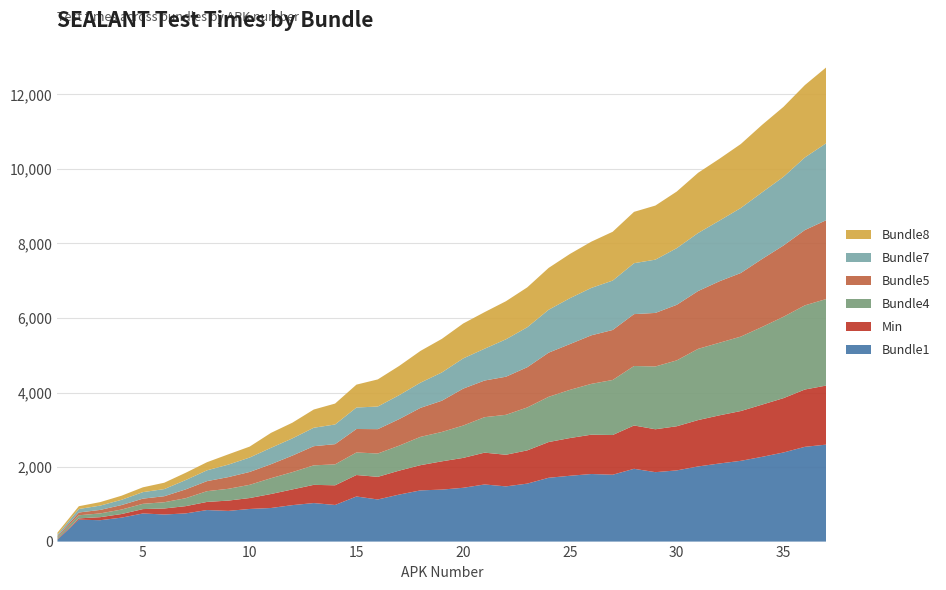

Reading left to right, what are all the values shown in this chart?

Bundle1: 1=54.3	2=588.0	3=574.0	4=642.7	5=754.7	6=727.0	7=755.7	8=846.3	9=823.7	10=875.3	11=901.3	12=978.3	13=1033.7	14=982.3	15=1210.0	16=1130.0	17=1261.3	18=1374.3	19=1395.0	20=1443.7	21=1533.0	22=1481.3	23=1555.7	24=1712.0	25=1766.3	26=1813.3	27=1794.0	28=1953.3	29=1863.0	30=1910.3	31=2016.3	32=2096.0	33=2167.3	34=2274.7	35=2391.3	36=2543.0	37=2602.0
Min: 1=17.0	2=34.7	3=81.0	4=96.7	5=117.3	6=161.3	7=195.0	8=217.7	9=276.3	10=293.3	11=375.7	12=421.3	13=488.7	14=528.0	15=576.3	16=607.3	17=642.7	18=676.3	19=758.7	20=802.2	21=853.3	22=848.8	23=891.8	24=959.2	25=1012.7	26=1055.4	27=1066.2	28=1162.6	29=1151.3	30=1184.7	31=1244.3	32=1292.2	33=1336.0	34=1401.2	35=1458.0	36=1537.9	37=1584.8
Bundle4: 1=48.0	2=83.7	3=101.0	4=120.3	5=141.3	6=167.7	7=213.3	8=288.7	9=316.3	10=354.7	11=424.0	12=464.3	13=523.3	14=562.0	15=605.3	16=626.3	17=670.7	18=760.0	19=788.3	20=868.0	21=952.3	22=1071.7	23=1152.0	24=1213.7	25=1293.3	26=1363.7	27=1477.0	28=1595.7	29=1685.0	30=1767.7	31=1911.3	32=1947.7	33=1997.7	34=2085.0	35=2184.3	36=2258.3	37=2322.3
Bundle5: 1=26.0	2=74.3	3=94.0	4=120.3	5=139.0	6=161.3	7=236.0	8=269.3	9=314.0	10=345.3	11=375.7	12=443.3	13=514.0	14=542.3	15=629.7	16=653.3	17=711.7	18=778.3	19=838.0	20=990.7	21=983.3	22=1022.3	23=1079.7	24=1184.7	25=1228.7	26=1302.7	27=1341.3	28=1392.3	29=1437.0	30=1491.0	31=1551.3	32=1649.7	33=1706.7	34=1824.0	35=1912.0	36=2021.0	37=2115.7
Bundle7: 1=41.7	2=93.7	3=115.3	4=141.0	5=175.0	6=191.3	7=250.3	8=290.0	9=334.7	10=387.0	11=440.0	12=461.7	13=495.0	14=528.0	15=576.3	16=607.3	17=642.7	18=676.3	19=758.7	20=811.0	21=853.3	22=1003.7	23=1072.3	24=1151.3	25=1231.3	26=1272.3	27=1325.3	28=1367.0	29=1429.7	30=1520.7	31=1557.3	32=1628.0	33=1744.3	34=1788.3	35=1844.0	36=1948.0	37=2065.7
Bundle8: 1=54.7	2=74.7	3=94.0	4=110.0	5=129.0	6=171.0	7=195.0	8=217.7	9=276.3	10=293.3	11=401.0	12=421.3	13=488.7	14=561.0	15=614.0	16=727.7	17=784.0	18=852.0	19=901.0	20=936.7	21=981.7	22=1022.0	23=1070.7	24=1123.0	25=1187.3	26=1241.0	27=1310.3	28=1377.3	29=1451.3	30=1519.0	31=1615.7	32=1660.0	33=1716.7	34=1811.3	35=1877.0	36=1942.0	37=2035.0